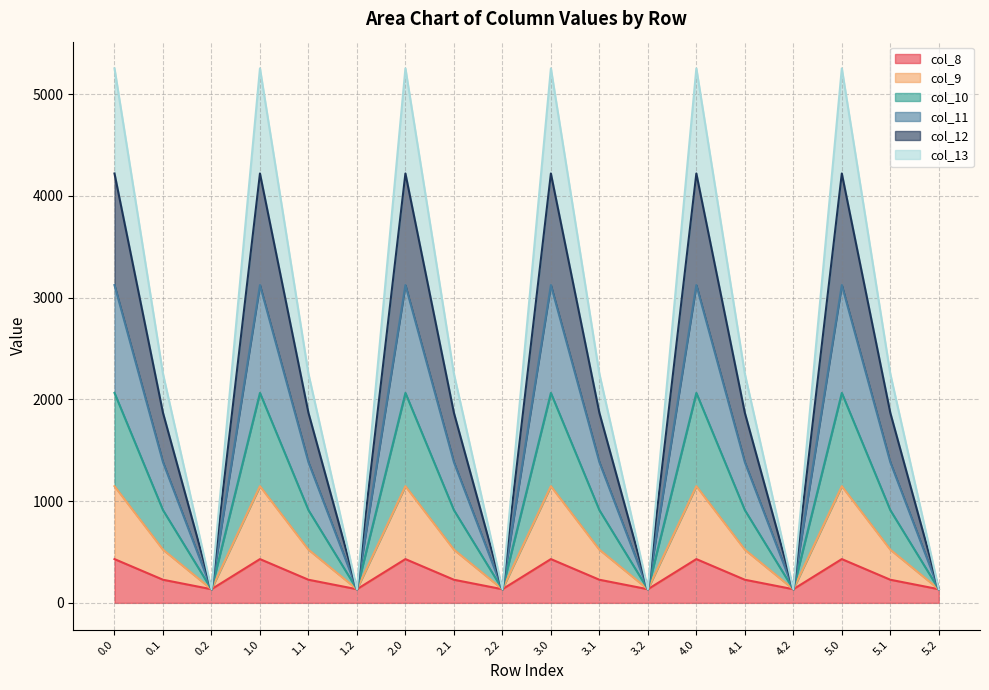

How many series are shown in this chart?

6